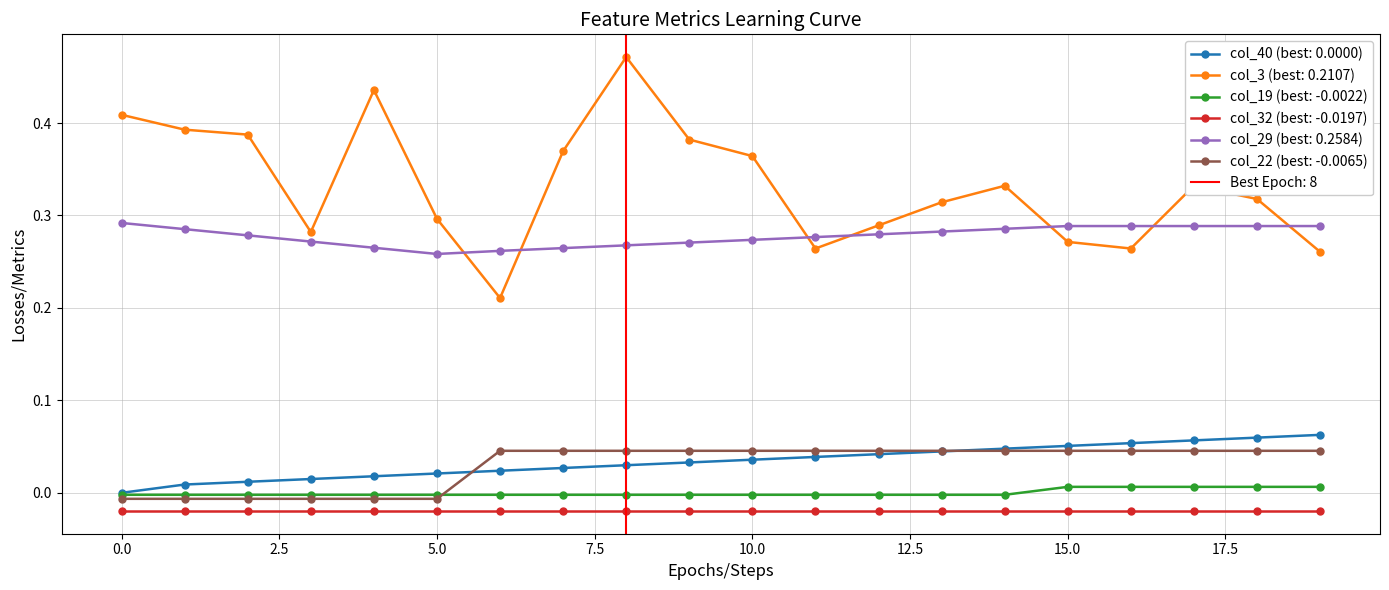

True or false: col_3 (best: 0.2107) and col_32 (best: -0.0197) intersect in this chart.

False